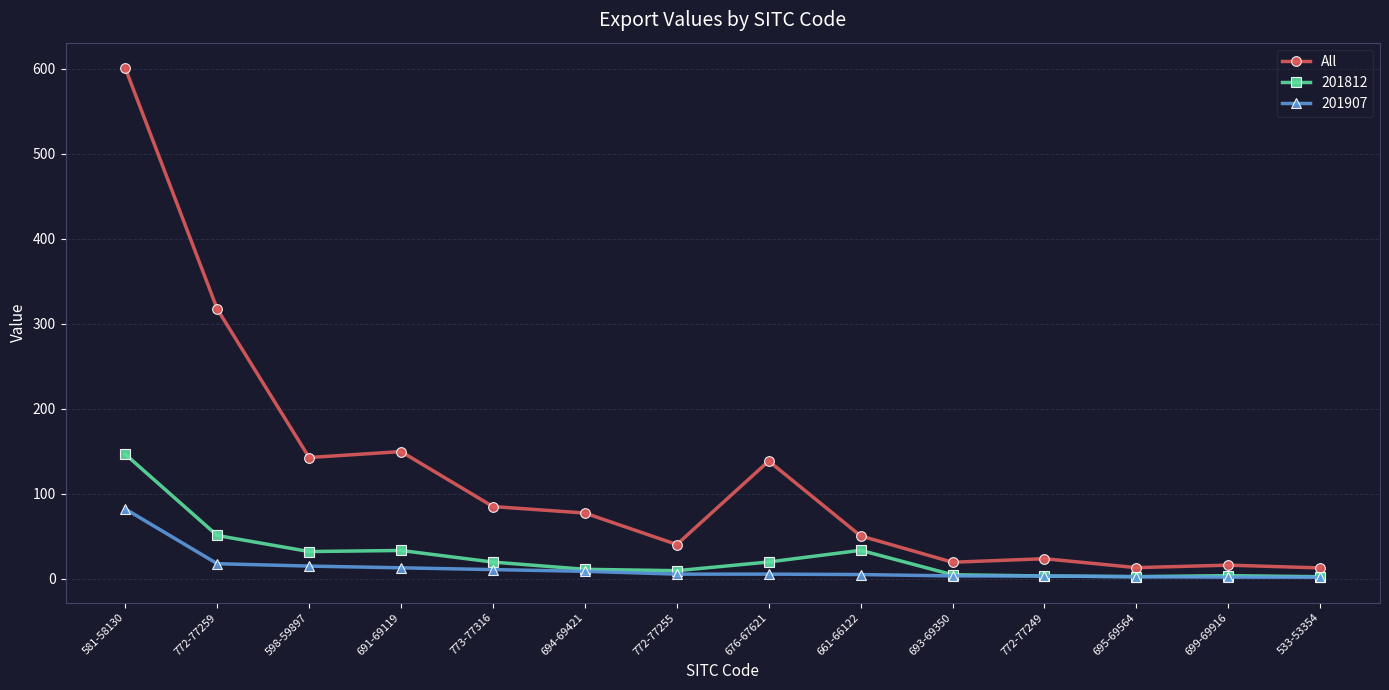

Is the value of 201812 at 772-77255 greater than the value of All at 598-59897?

No